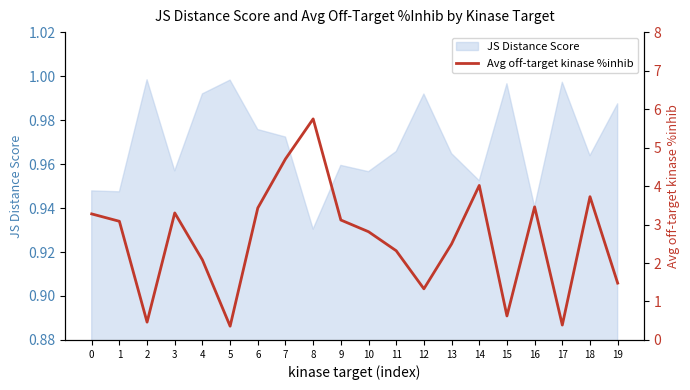

Reading left to right, list all the values displayed in this chart.

0=3.3	1=3.1	2=0.5	3=3.3	4=2.1	5=0.4	6=3.4	7=4.7	8=5.7	9=3.1	10=2.8	11=2.3	12=1.3	13=2.5	14=4.0	15=0.6	16=3.5	17=0.4	18=3.7	19=1.5